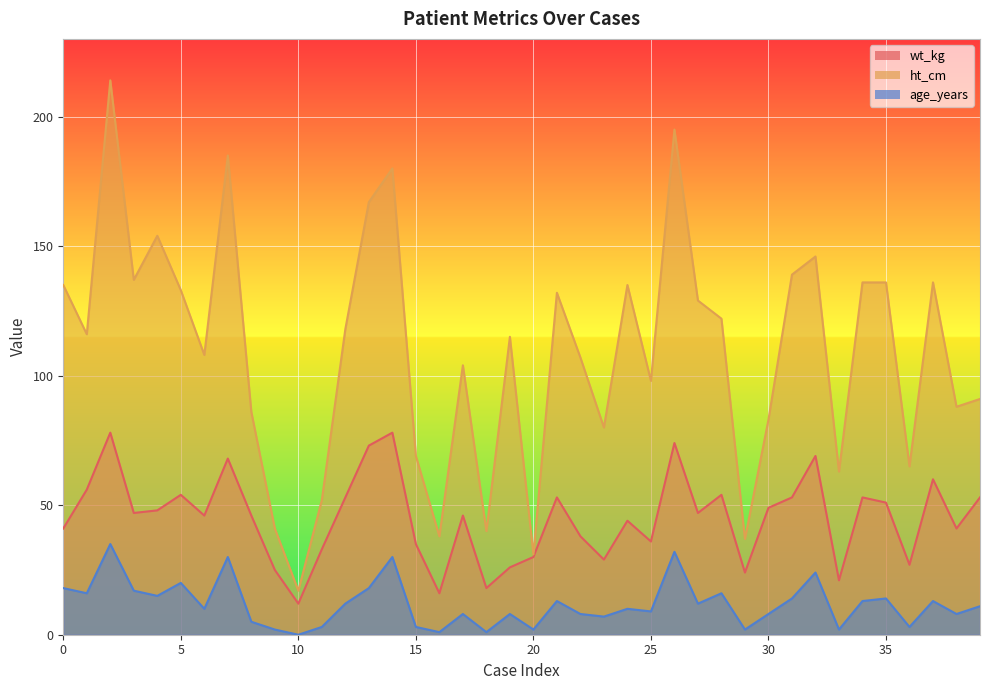

Is it true that ht_cm equals 20 at 20?

False